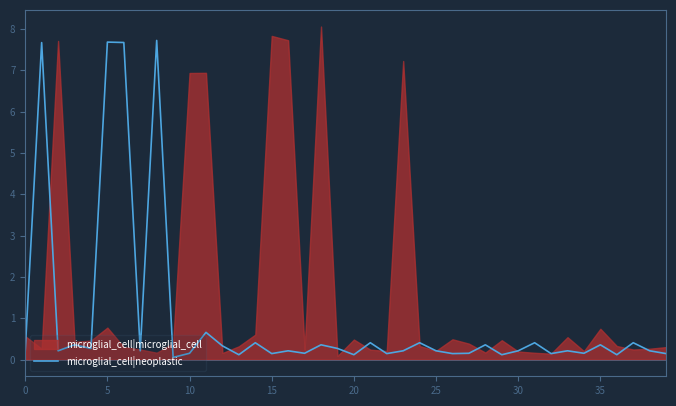

What is the label of the 1st point from the right?

39